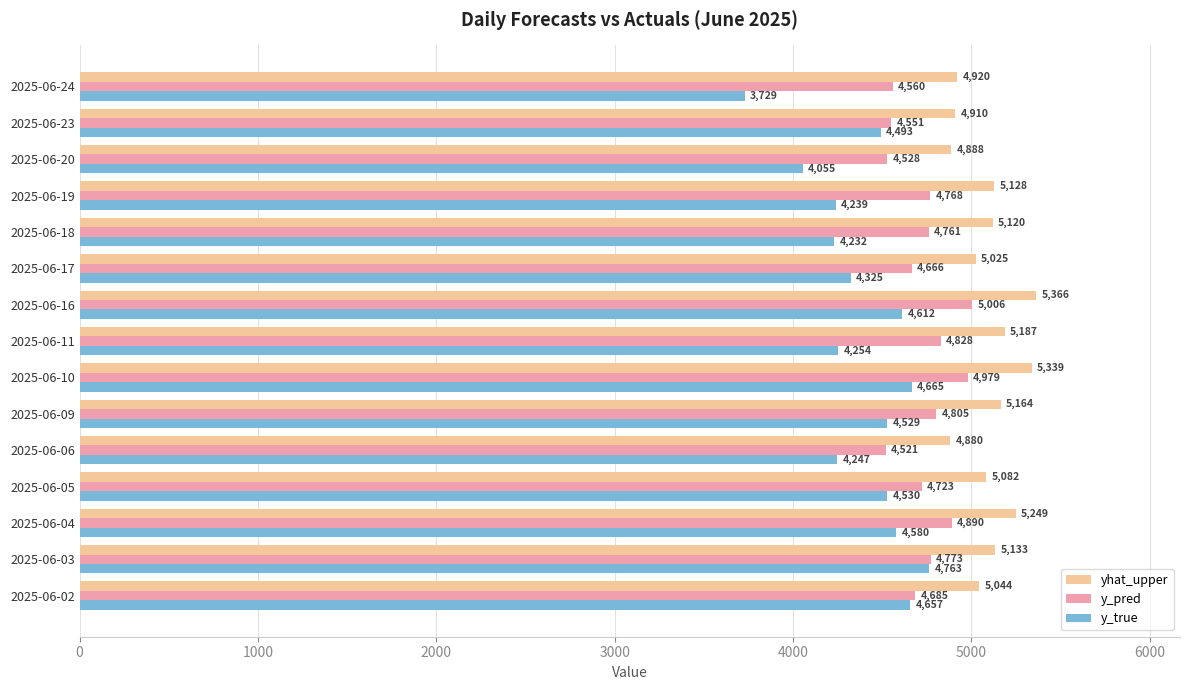

The value of y_true at 2025-06-04 is 6636.7. True or false?

False